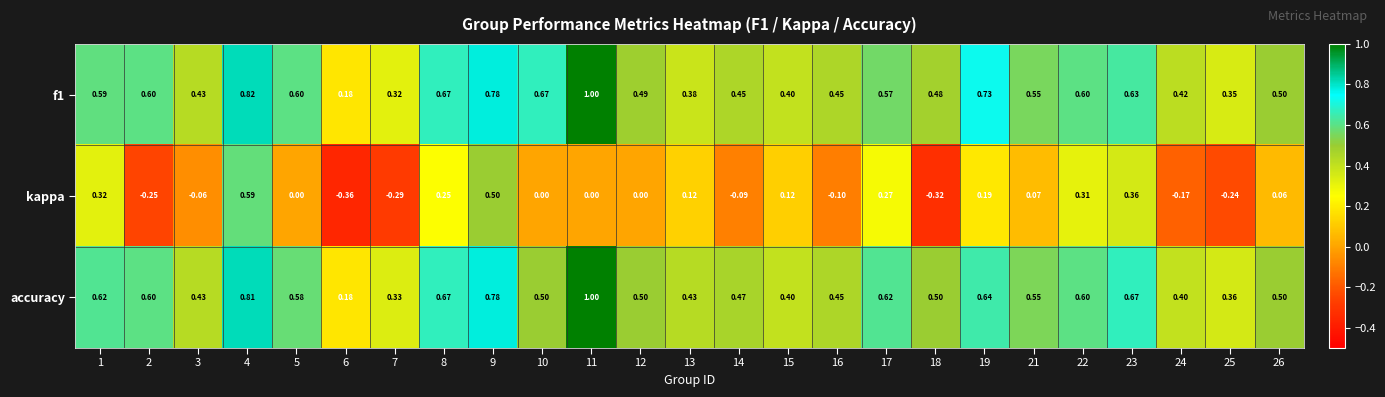

What is the spread (max minus min) of values at 26?

0.4